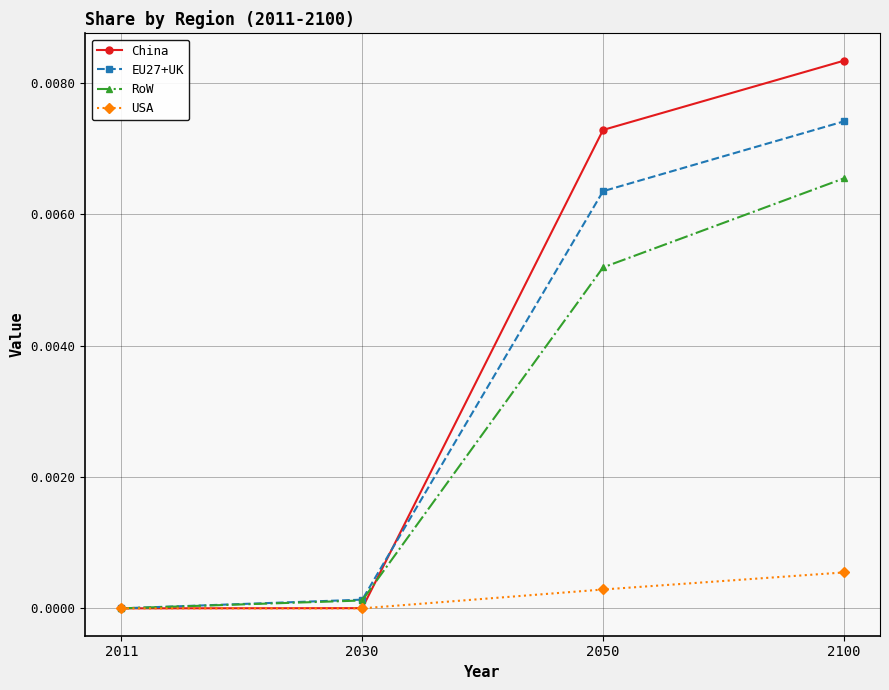

List the labels in order of EU27+UK value, largest first.

2100, 2050, 2030, 2011